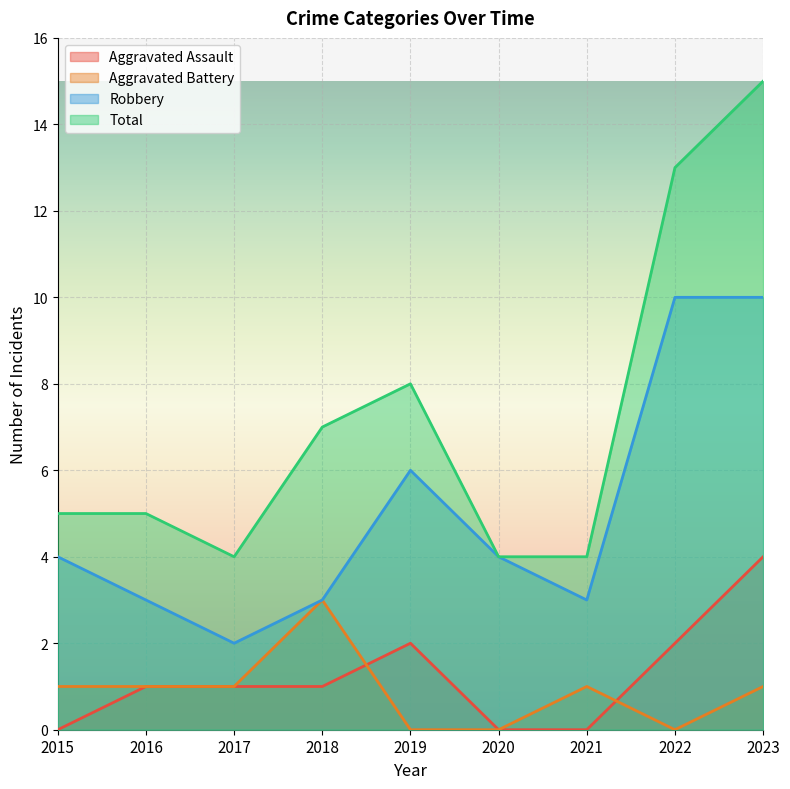

The value of Aggravated Battery at 2023 is 0. True or false?

False